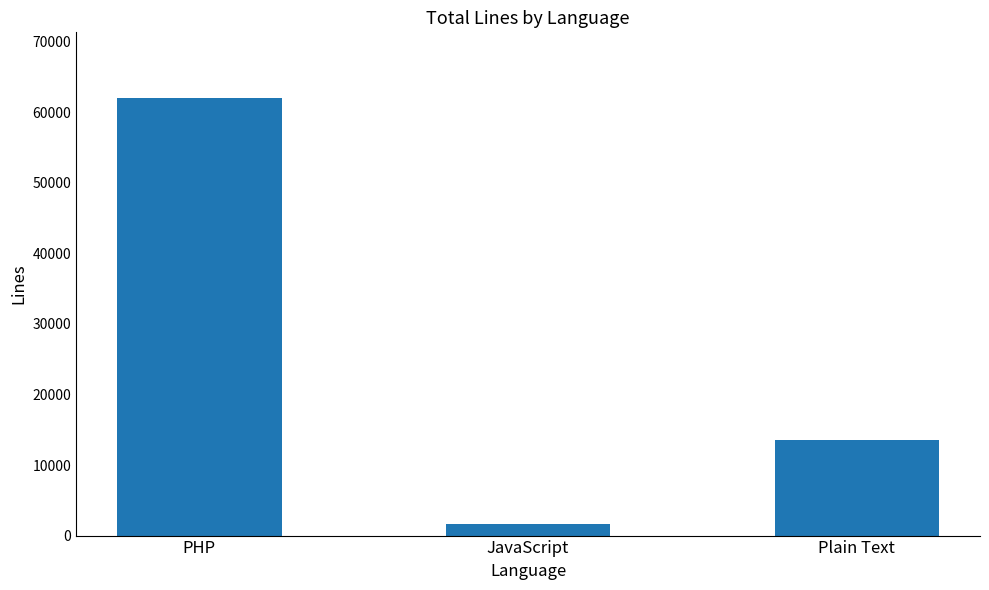

How many series are shown in this chart?

1